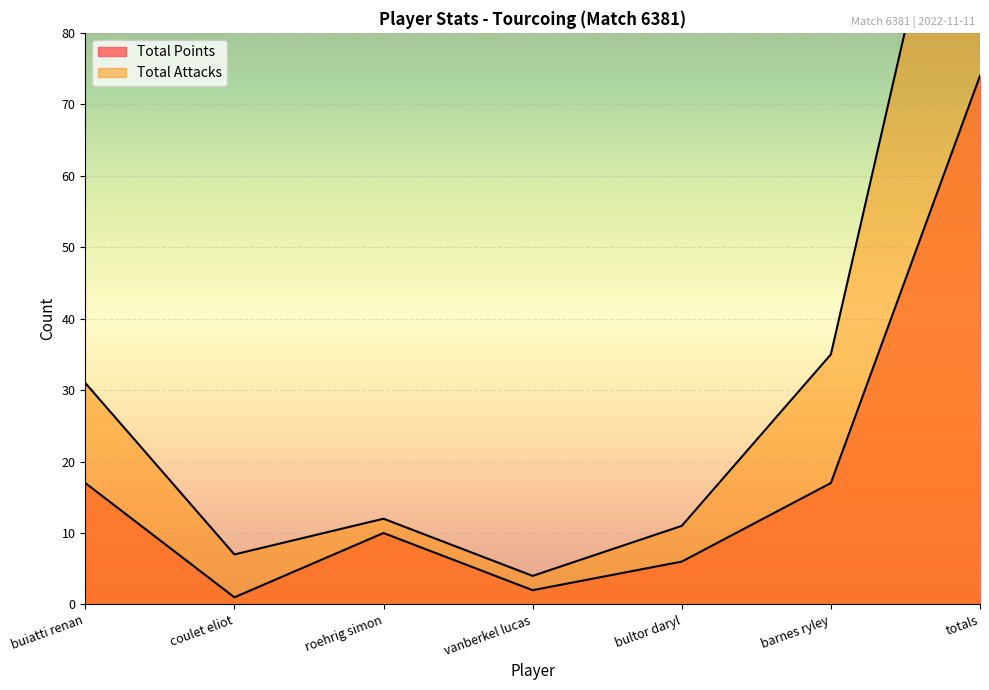

How many values in the Total Attacks series are below 12?

3